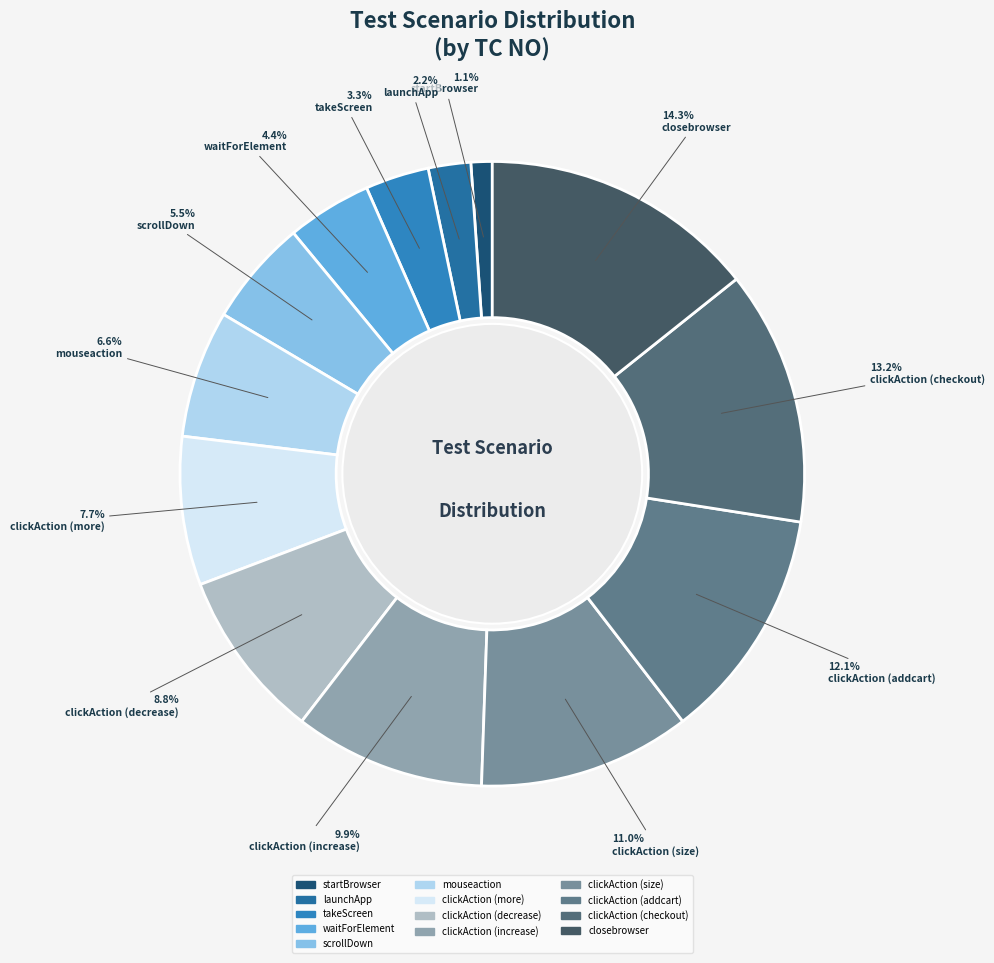

To the nearest percent, what is the difference between the largest and smallest slice percentages?

13%